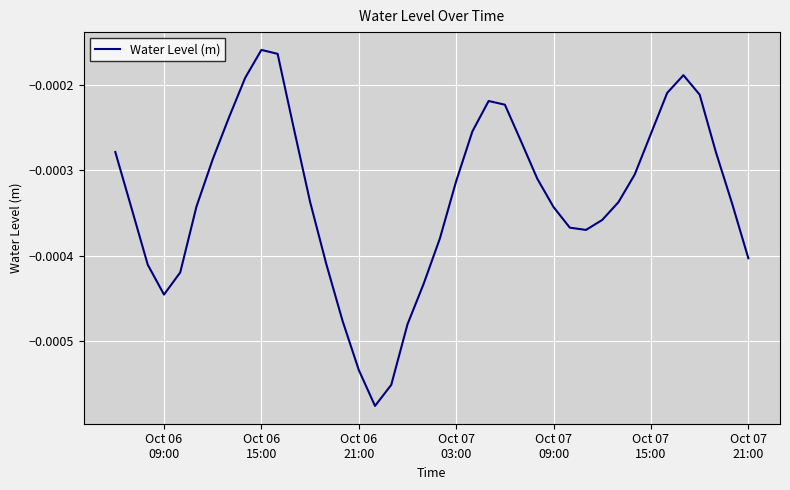

At which category does the data reach its first local peak?

Oct 06
15:00